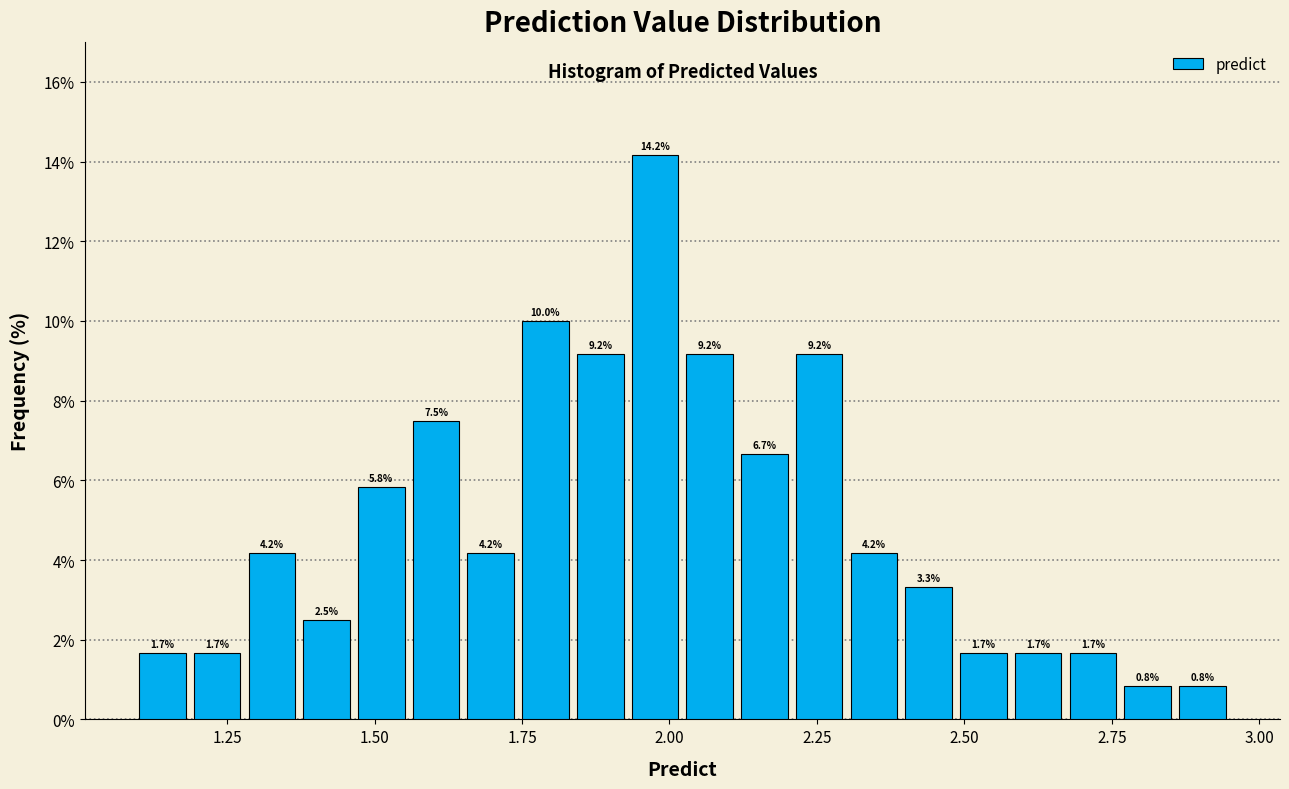

Read against the x-axis, roughly where is the centre of the tallest bar?

2.00